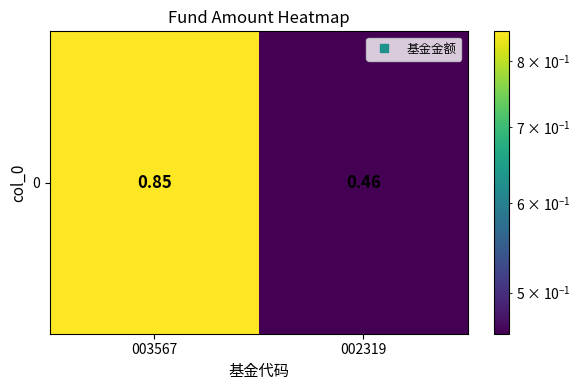

What is the sum of all values?

1.3